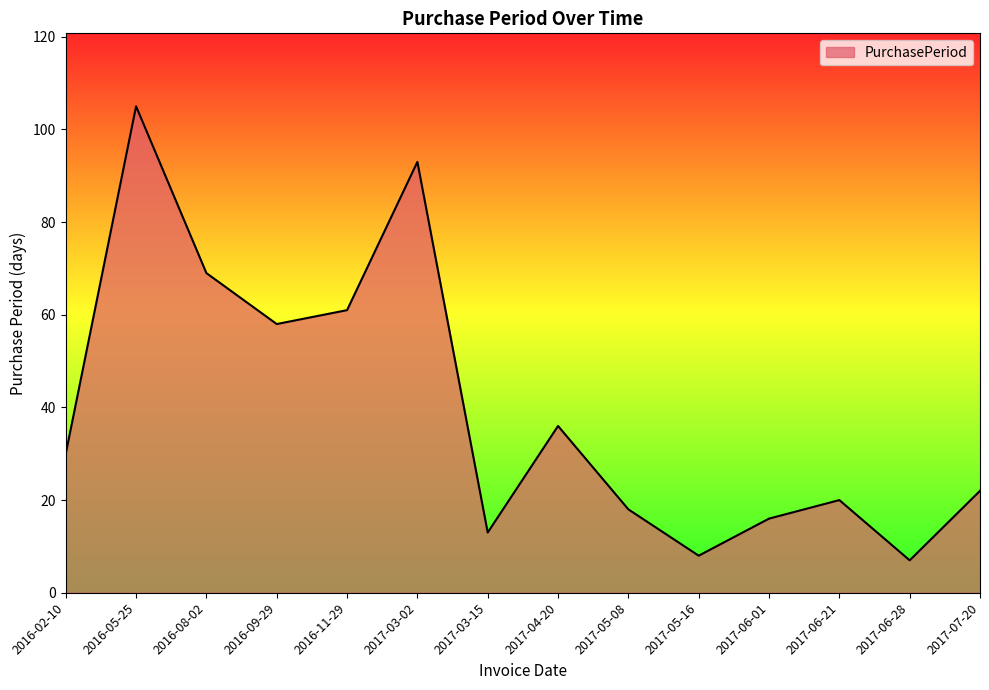

What position from the left is 2017-06-21?

12